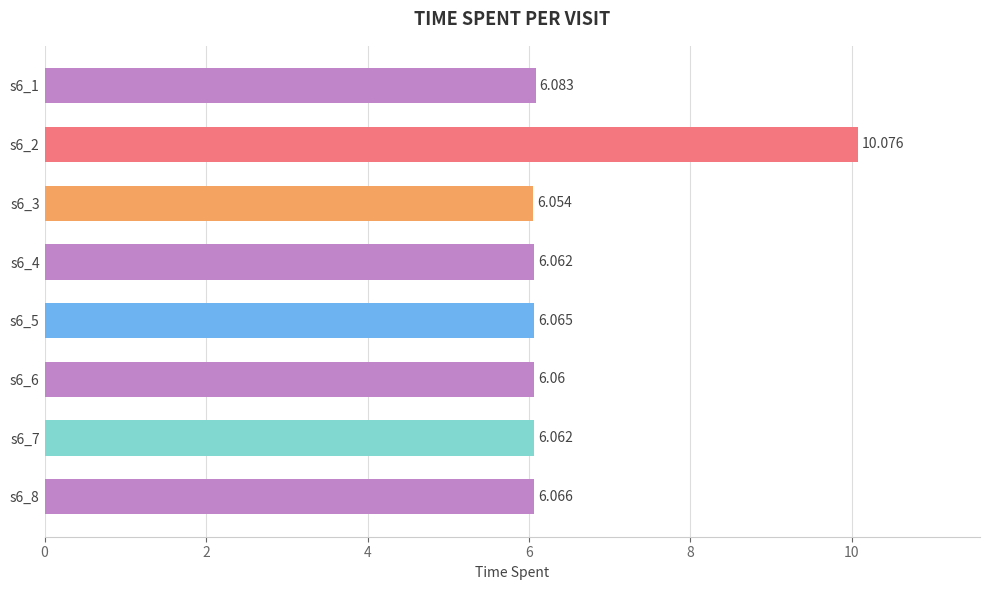

How many categories are shown in the chart?

8